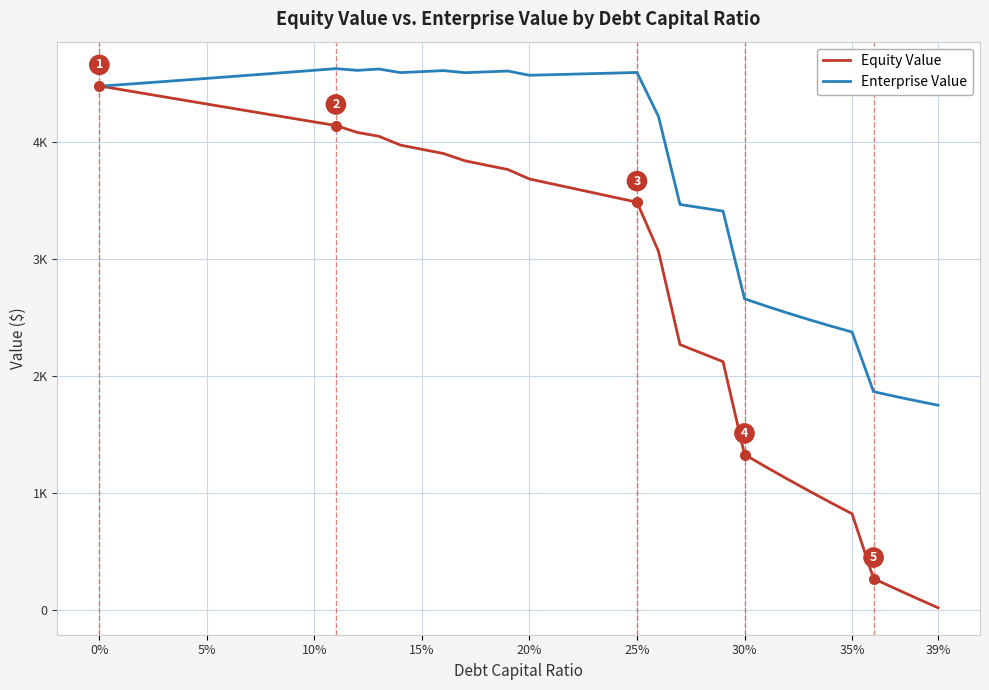

What are all the series names shown in the legend?

Equity Value, Enterprise Value